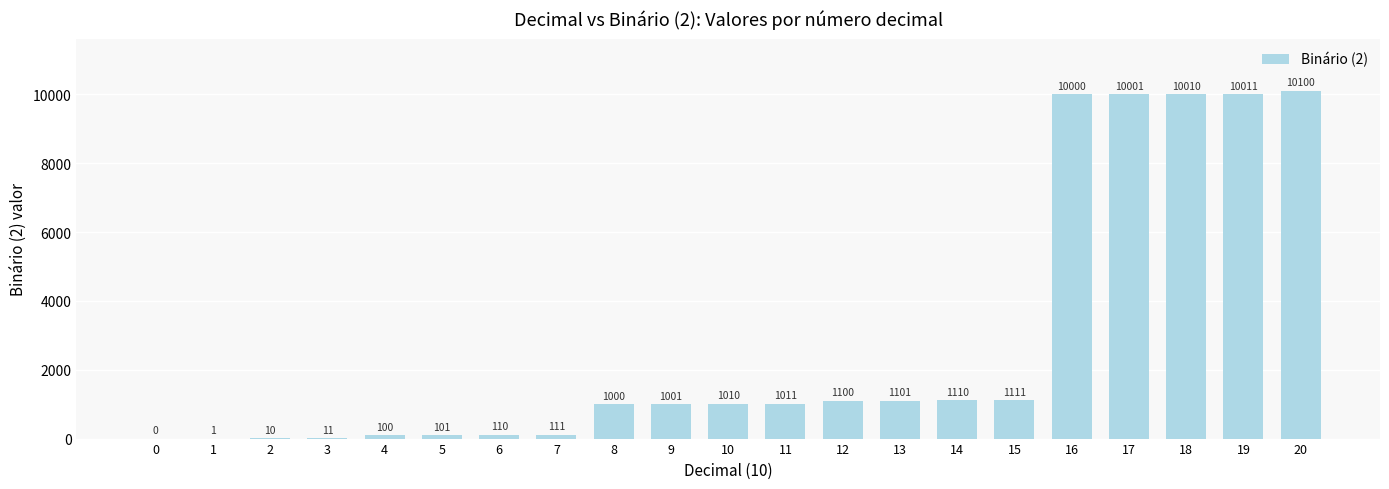

How many categories are shown in the chart?

21